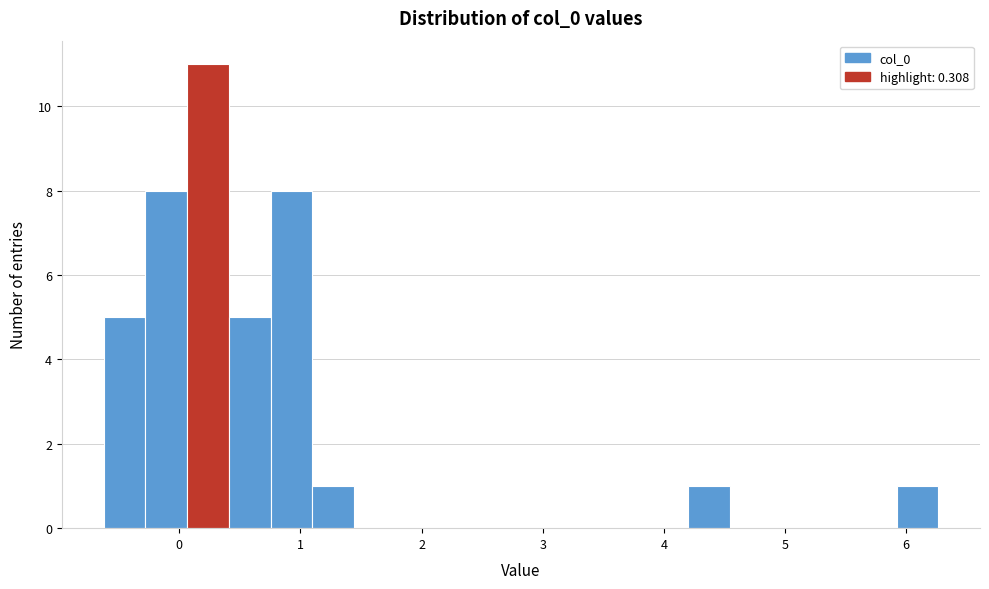

Around what value on the x-axis is the tallest bar? Give the approximate position of its centre, as read against the axis.

0.2